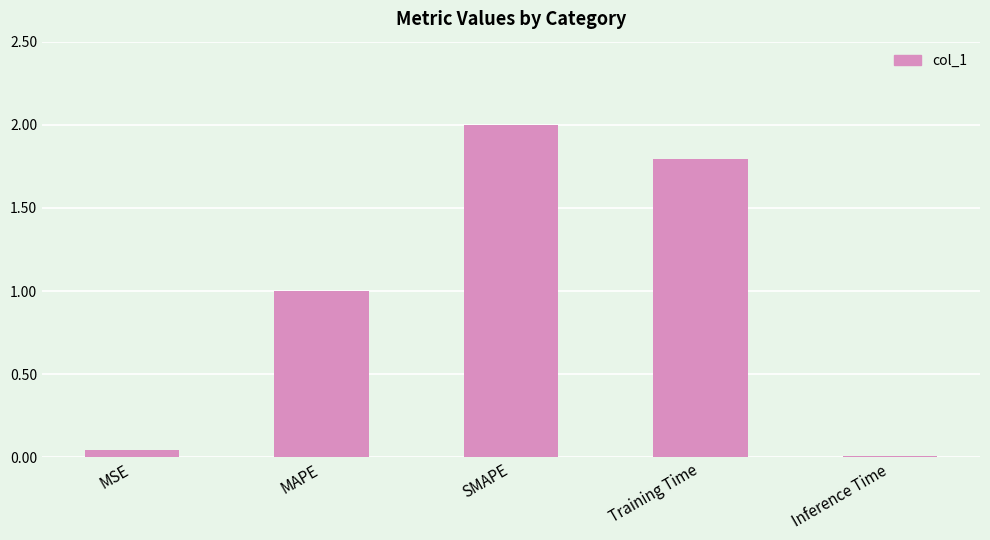

What is the sum of the values at Inference Time and MSE?

0.1